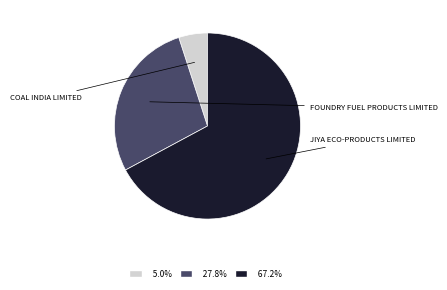

Does any single category account for the majority?

Yes